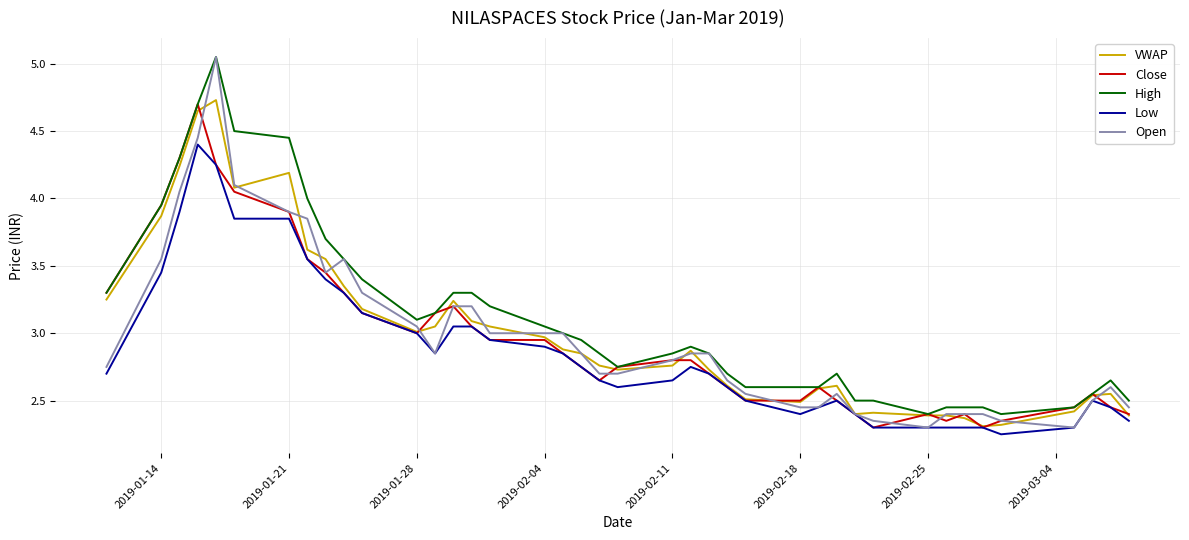

Which series has the widest spread of values?

Open